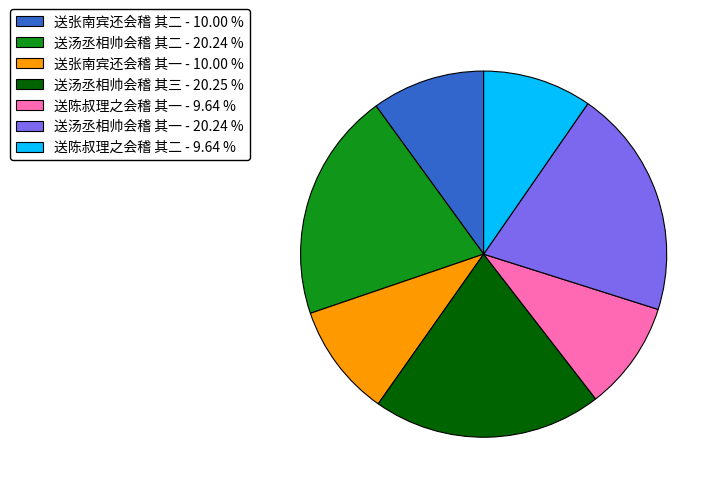

What is the ratio of the value at 送陈叔理之会稽 其一 to the value at 送陈叔理之会稽 其二?

1.0